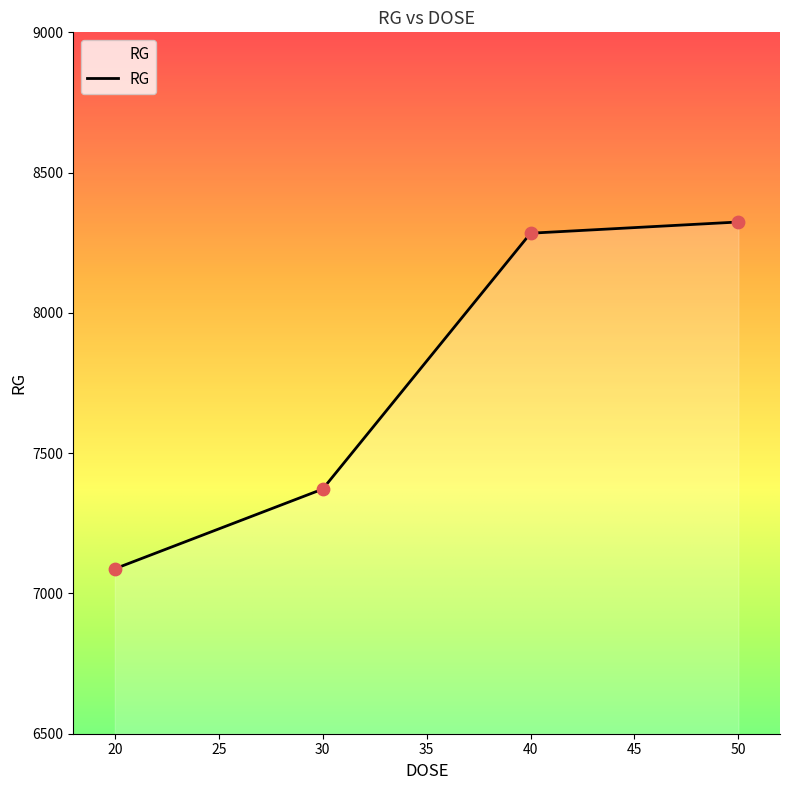

Approximately how many times larger is the value at 40 compared to 50?

1.0